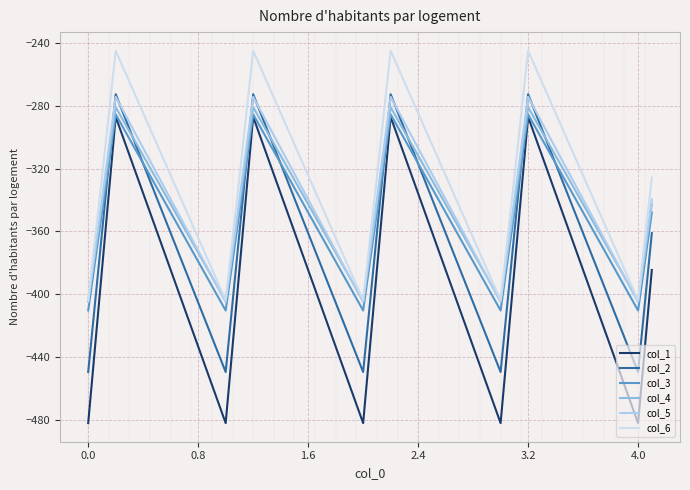

Which series has the largest total across all categories?

col_6